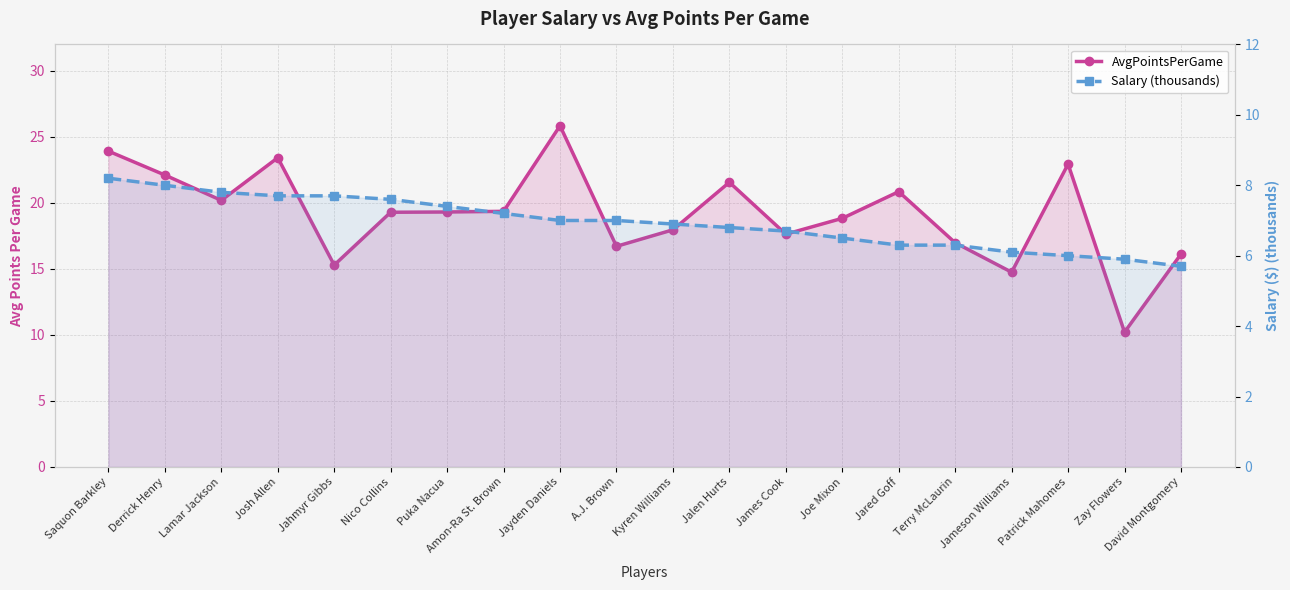

True or false: Salary (thousands) and AvgPointsPerGame cross at least once.

False